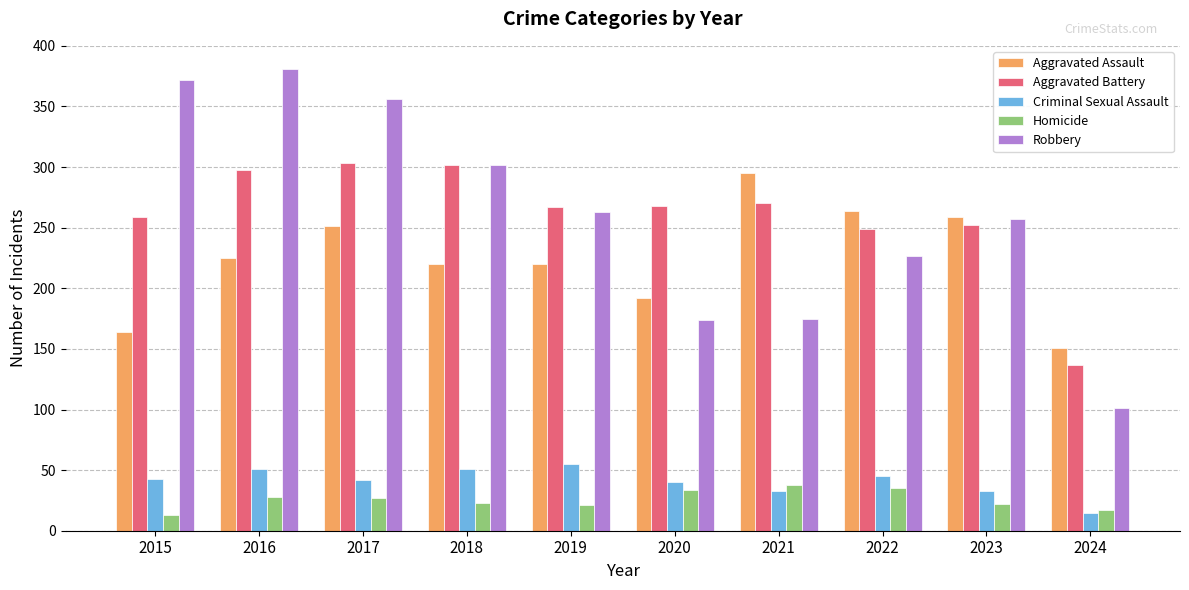

What is the smallest value displayed?

13